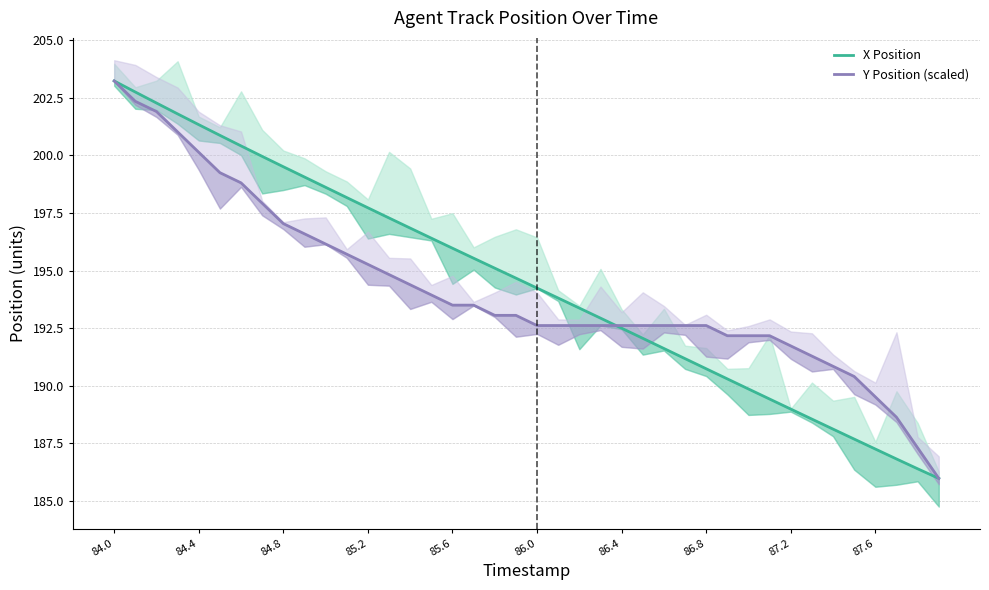

Rank the series at 87.6 from lowest to highest value.

X Position, Y Position (scaled)